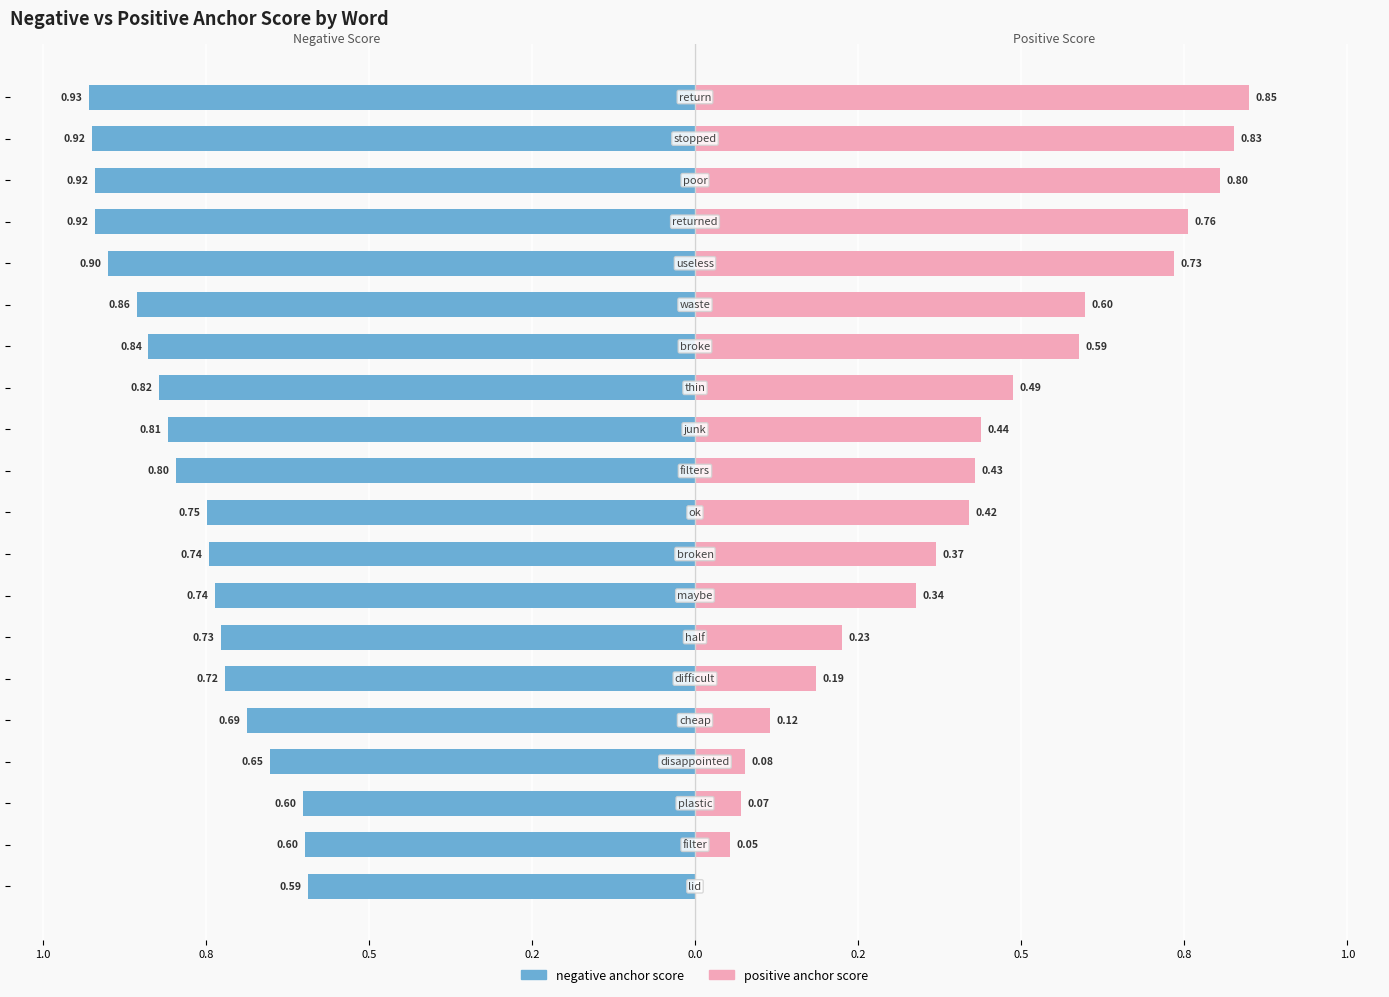

True or false: negative anchor score has a value of -0.7 at 10.

True